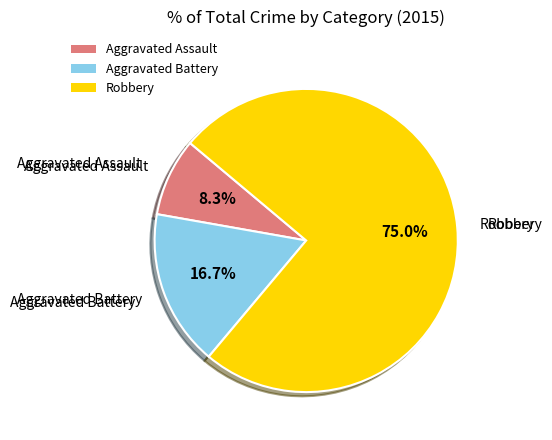

To the nearest percent, what percentage of the pie is Aggravated Battery?

17%